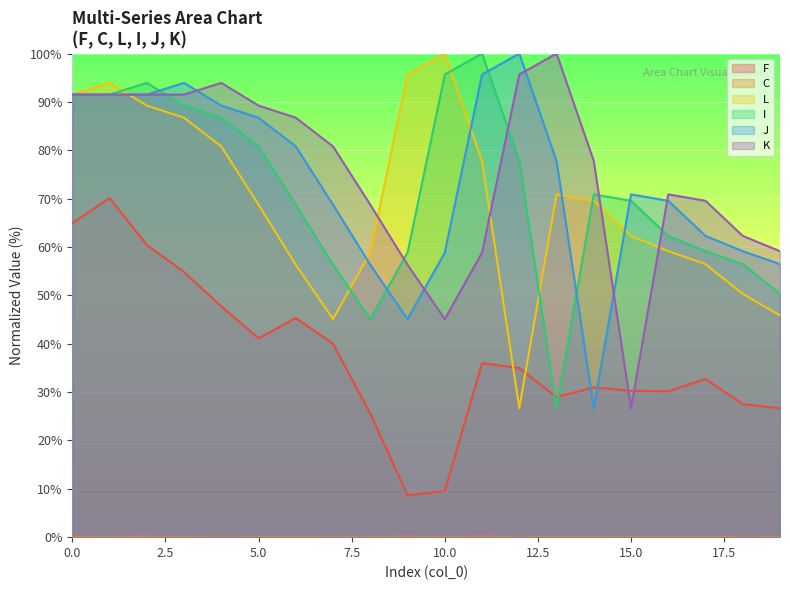

At which category is the sum across all series the highest?

1